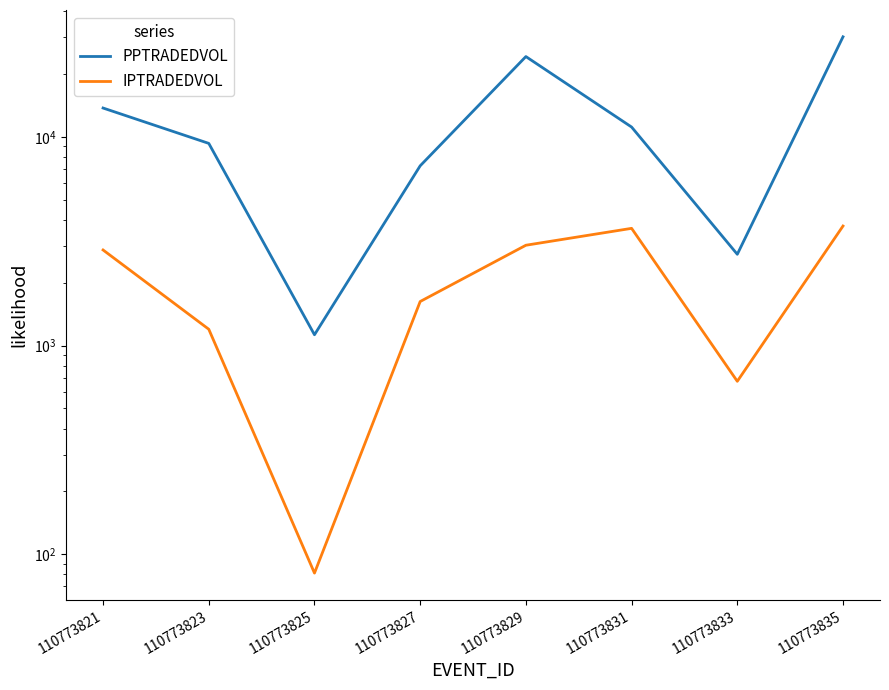

What is the sum of the PPTRADEDVOL values at 110773829 and 110773831?

35428.8